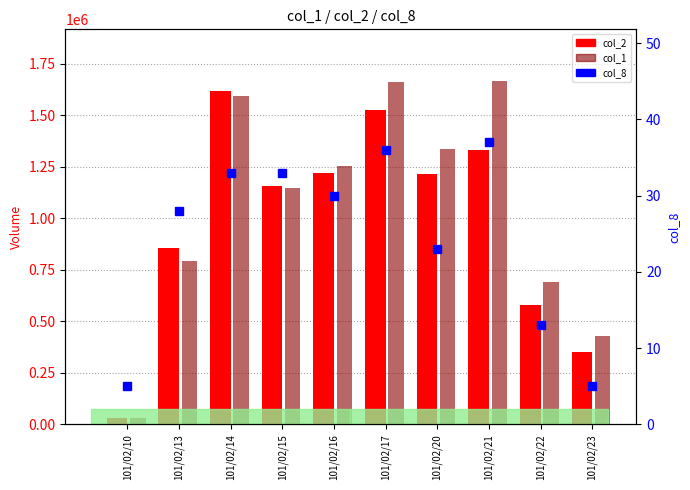

Which series has the largest total across all categories?

col_1